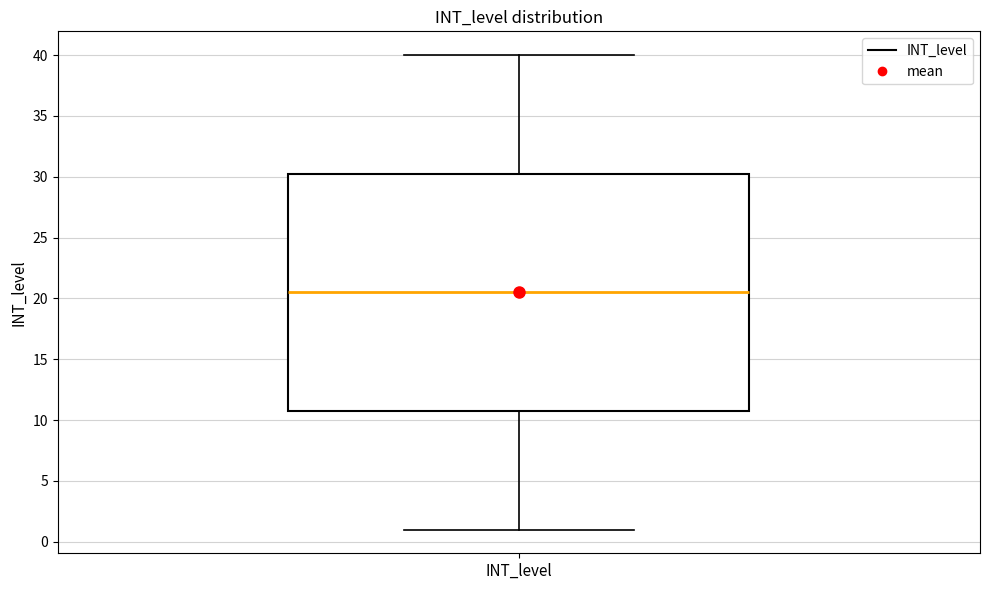

Transcribe this box plot: give where the median line is, the range the box spans, and where the two whiskers end, as read against the y-axis. The values are not printed on the chart, so give them approximately, as read against the axis.

median 20.5, box 11.0 to 30.5, whiskers 1.0 to 40.0